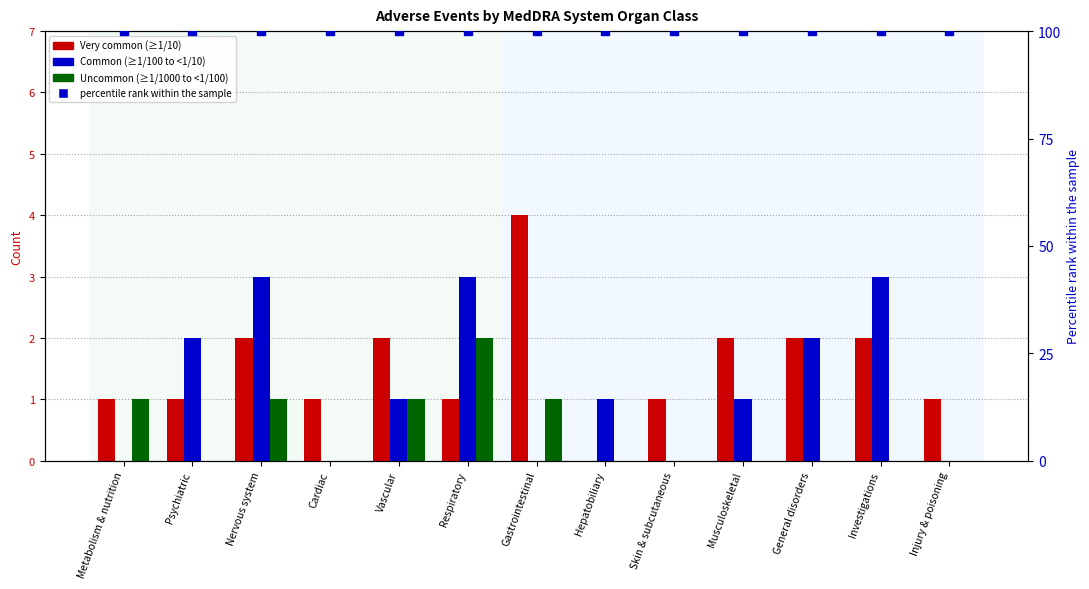

Between Hepatobiliary and General disorders, which series saw the biggest shift?

Very common (>=1/10)